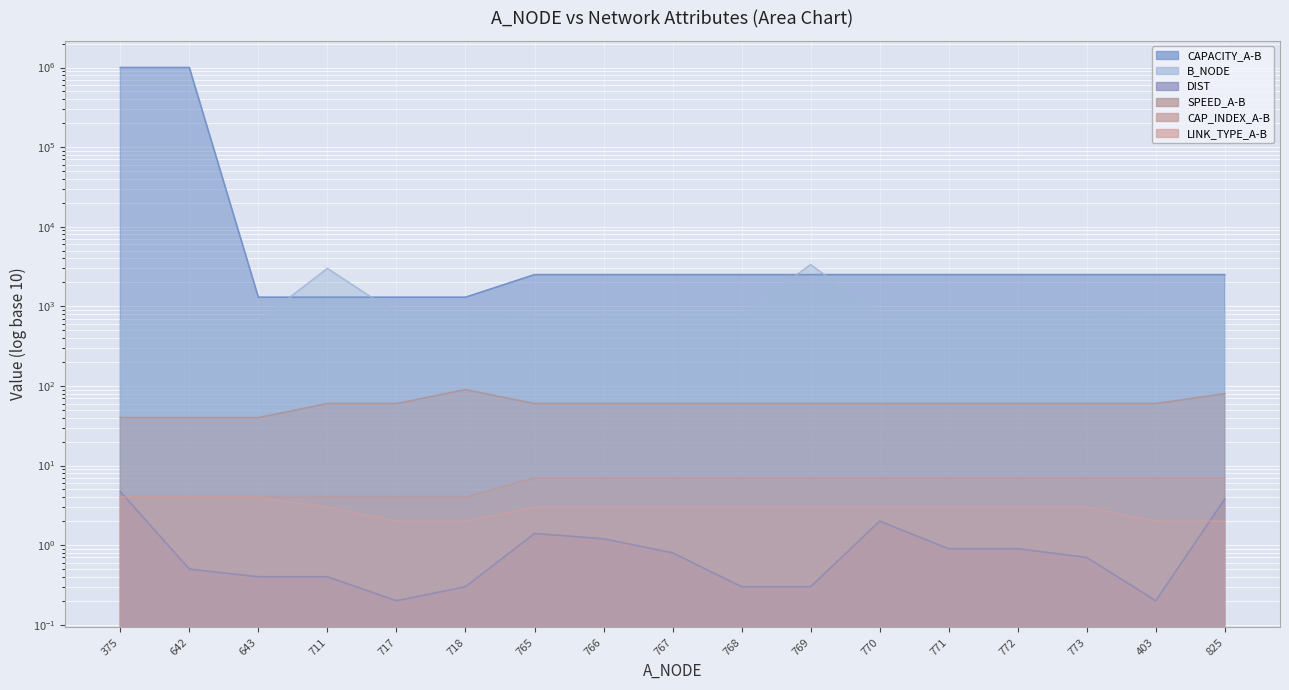

Is it true that LINK_TYPE_A-B equals 4.2 at 770?

False